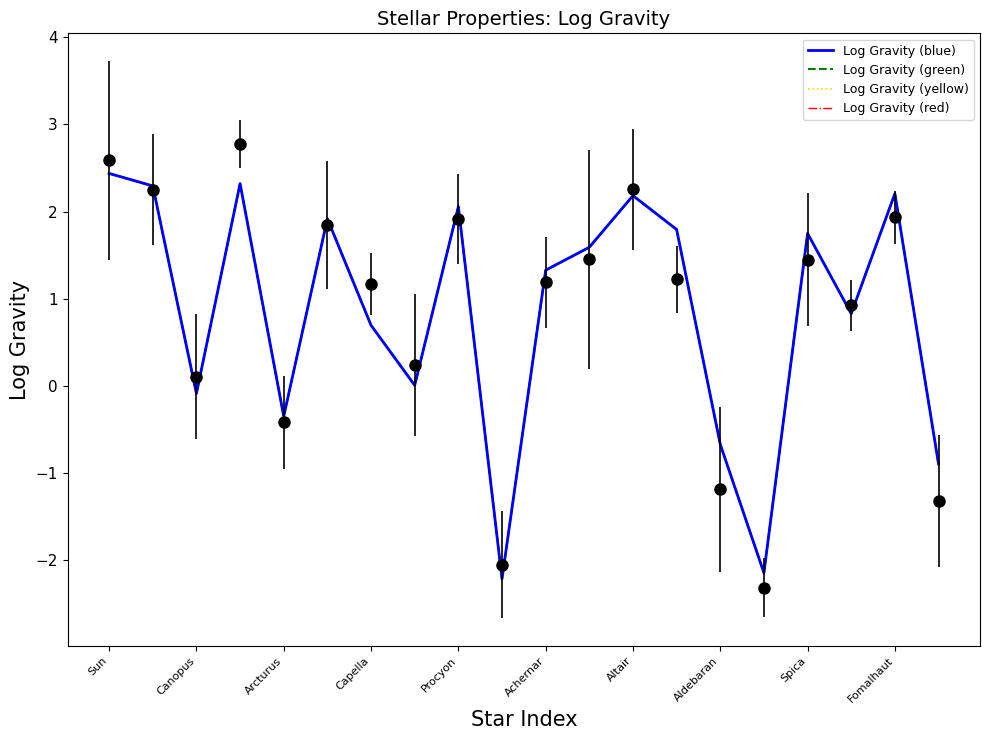

What is the average value of the Log Gravity series?

0.9